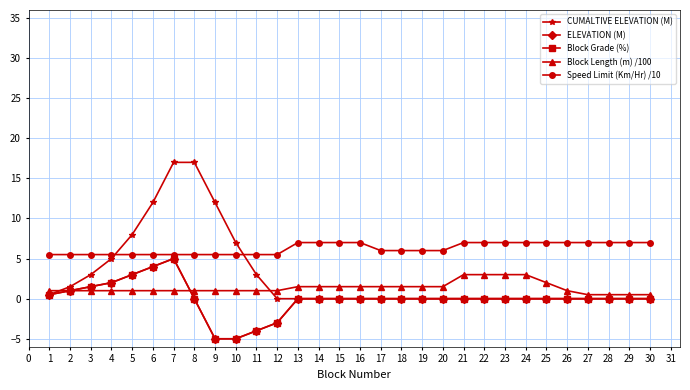

Does the chart have visible grid lines?

Yes